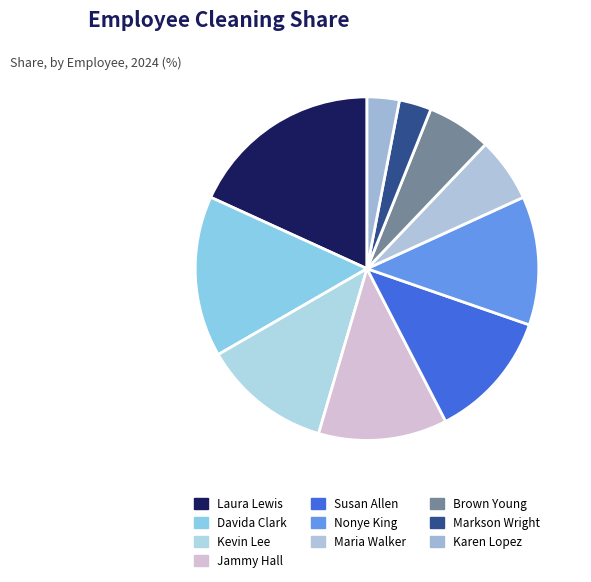

Is there any slice that represents more than half of the pie?

No